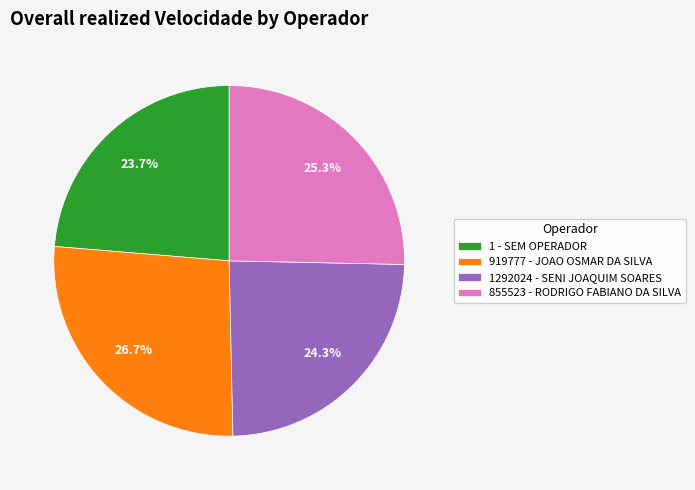

True or false: 1 - SEM OPERADOR accounts for 24% of the total.

True